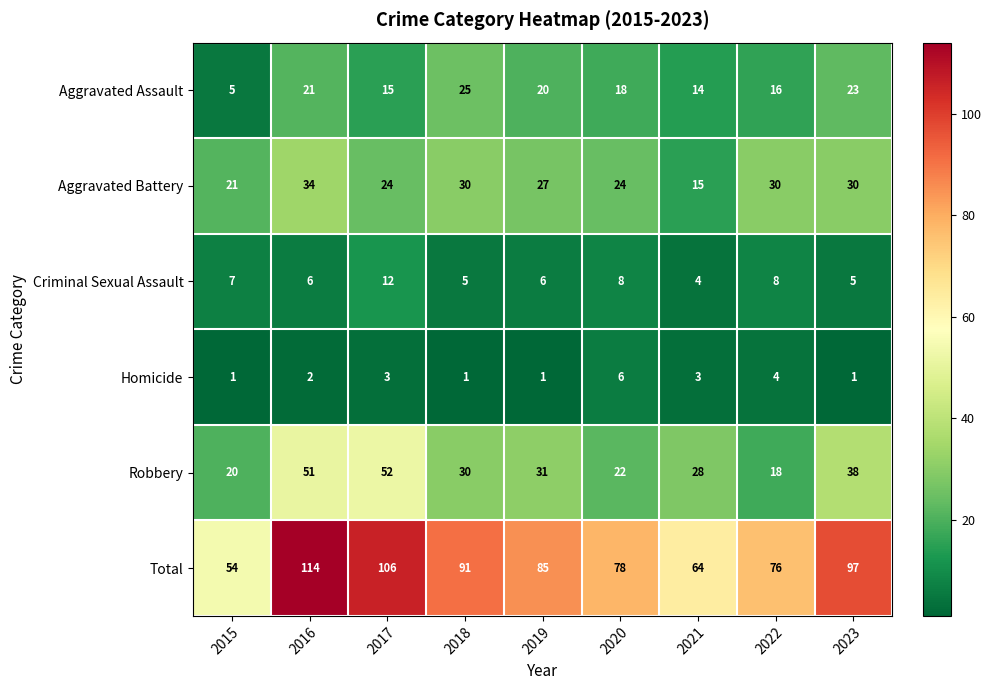

Rank the series by their maximum value, from highest to lowest.

Total, Robbery, Aggravated Battery, Aggravated Assault, Criminal Sexual Assault, Homicide